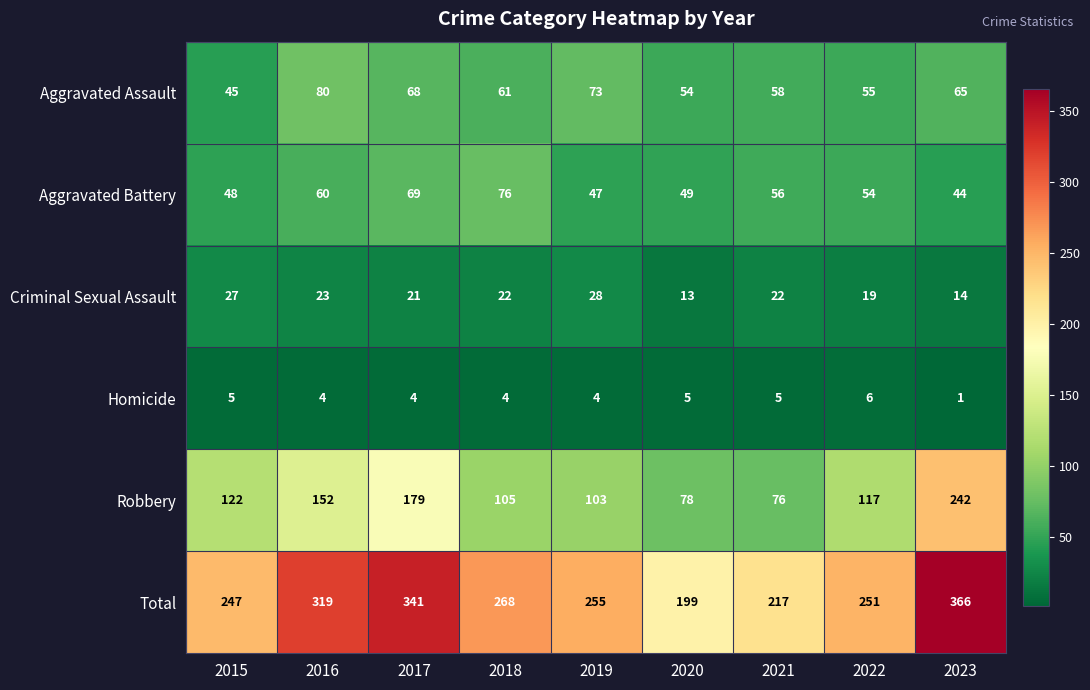

True or false: Robbery has a value of 76 at 2015.

False